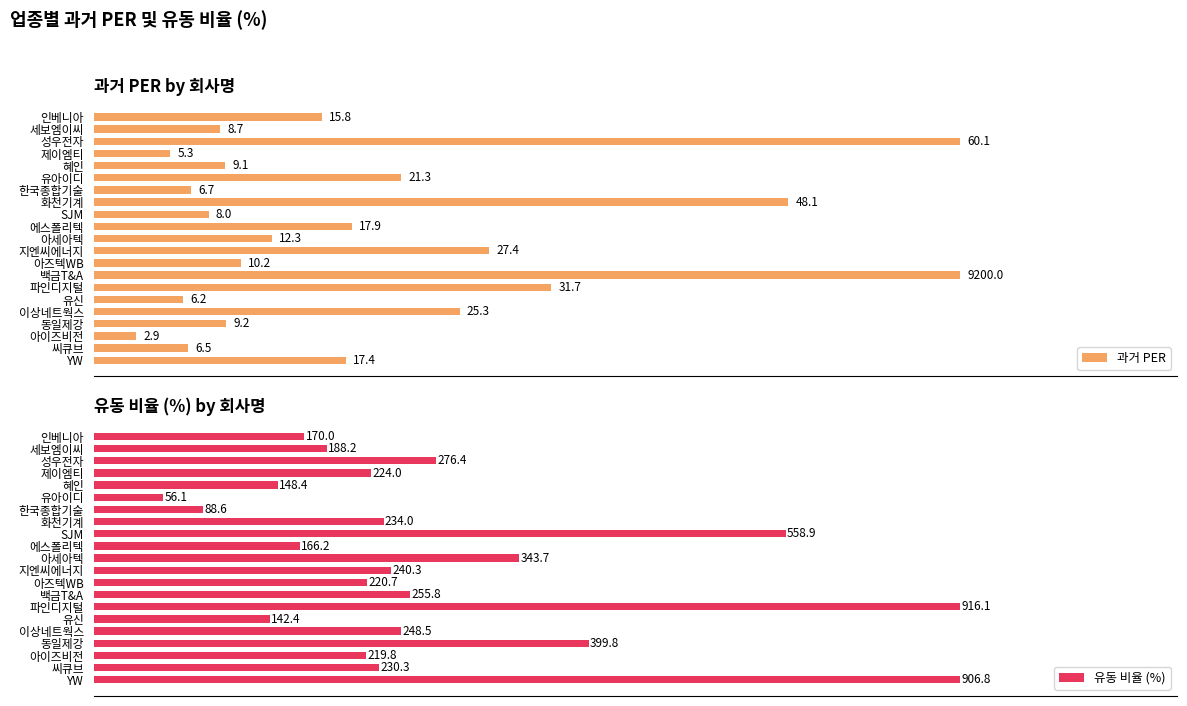

How many series are shown in this chart?

2